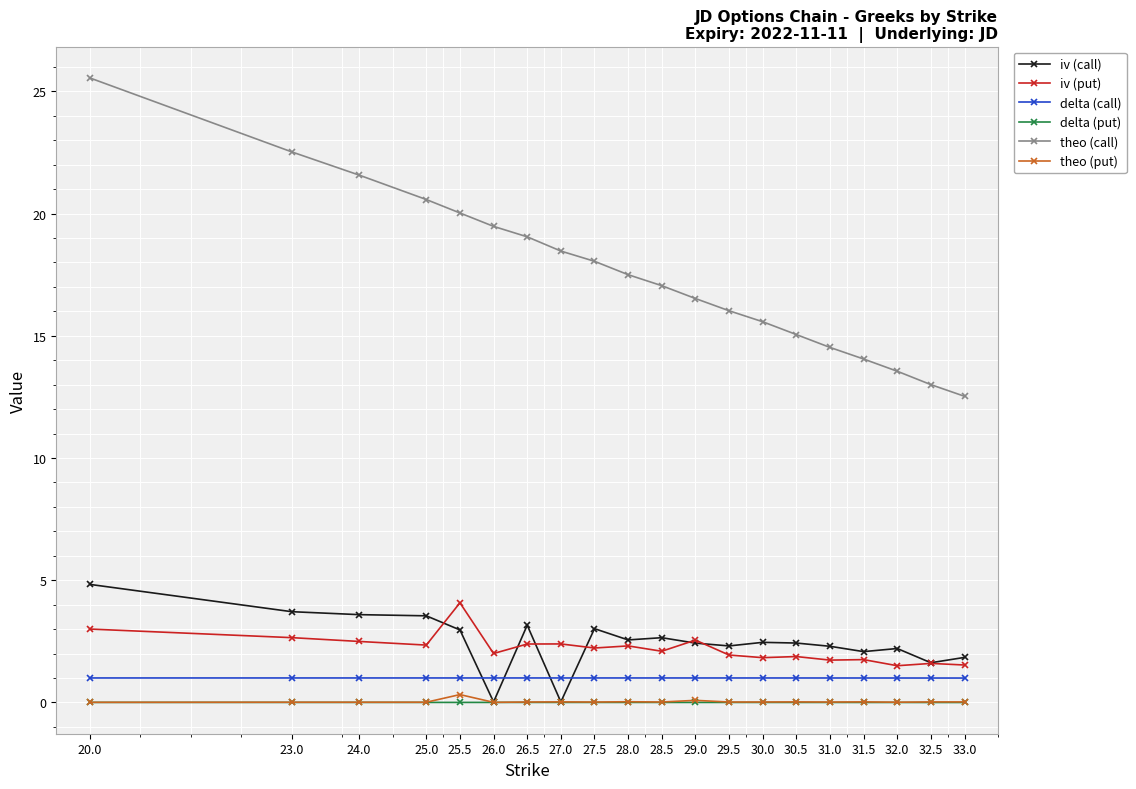

True or false: iv (call) and theo (call) cross at least once.

False